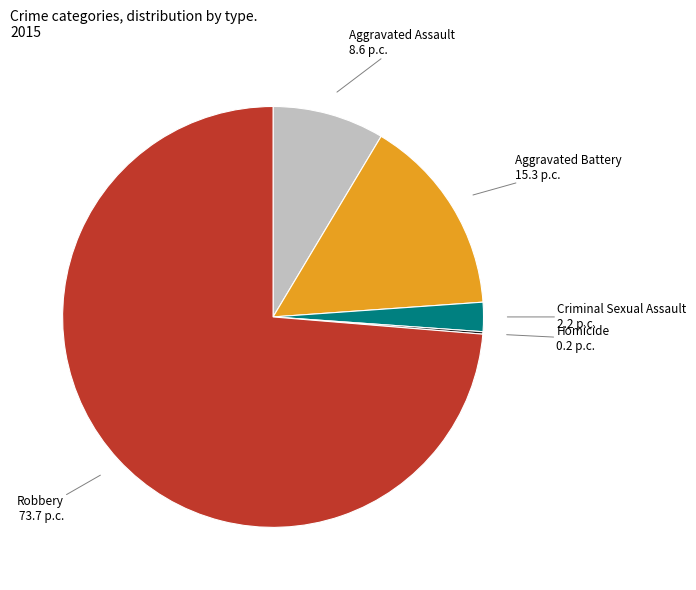

Is it true that Aggravated Assault is 1% of the pie?

False